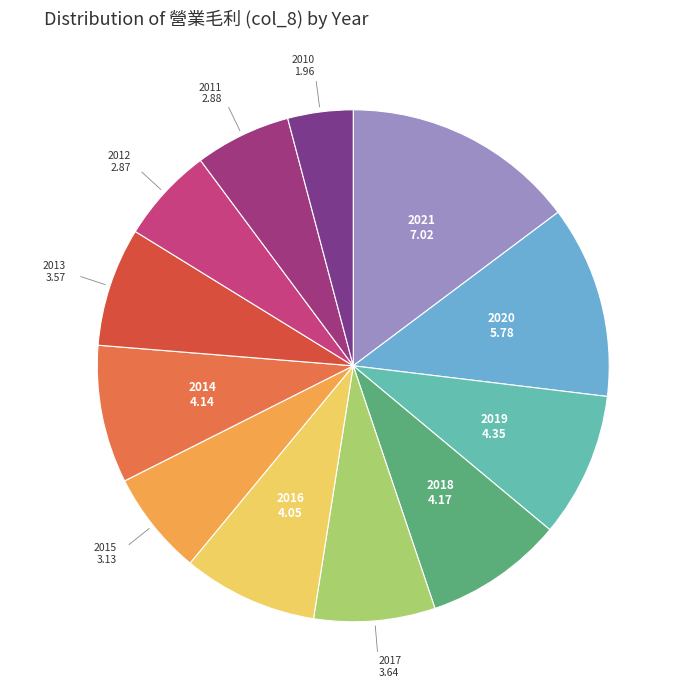

Count the number of slices in the pie.

12